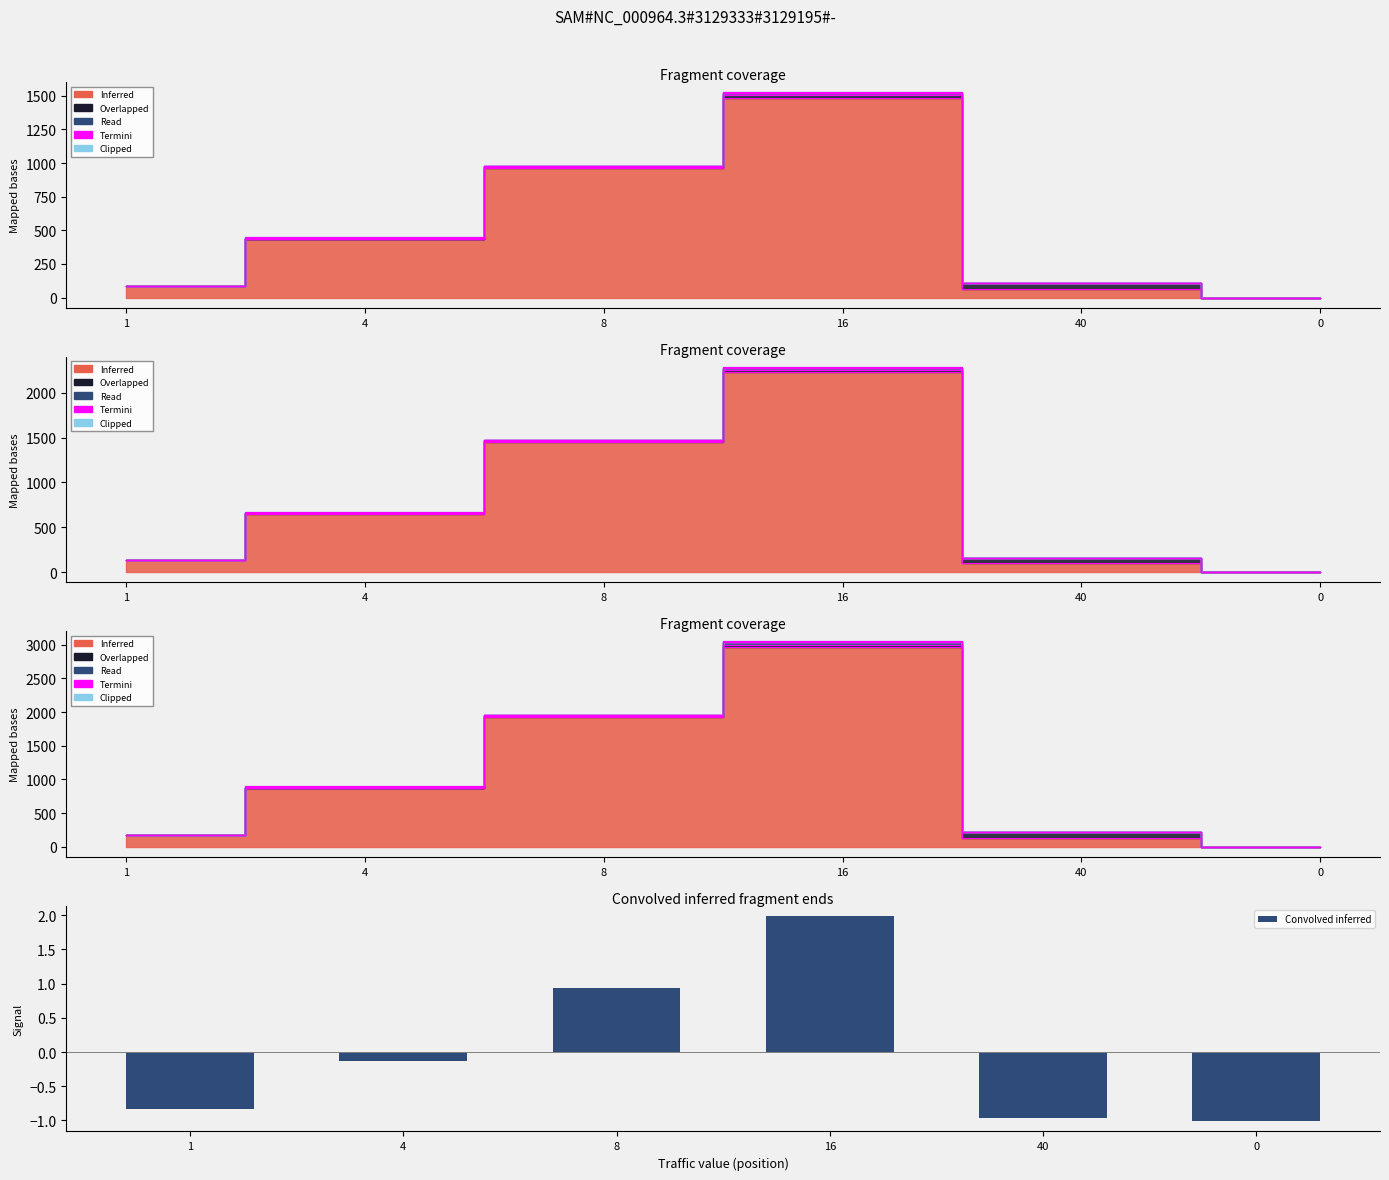

What is the smallest value displayed?

-1.0